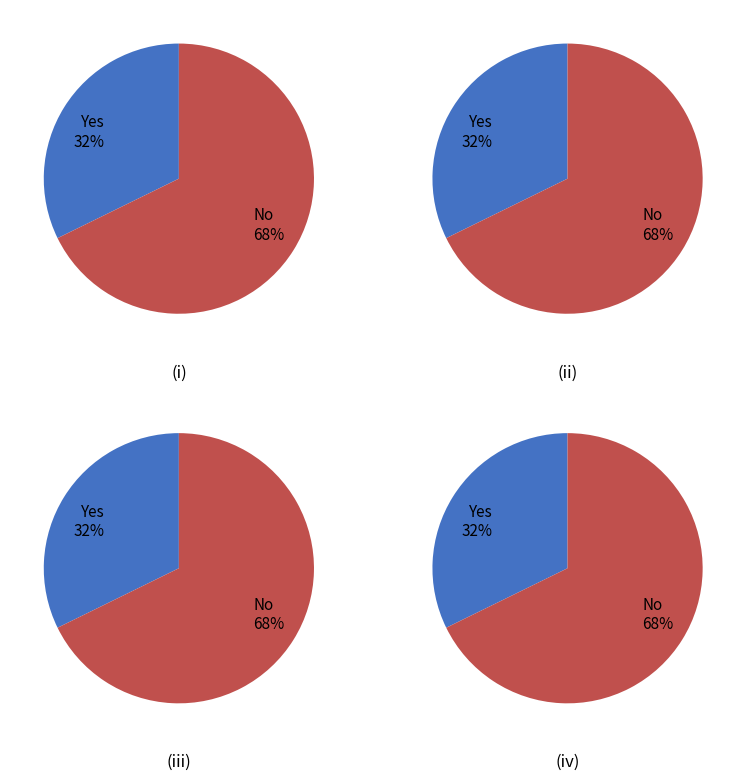

Is there a majority slice in this chart?

Yes